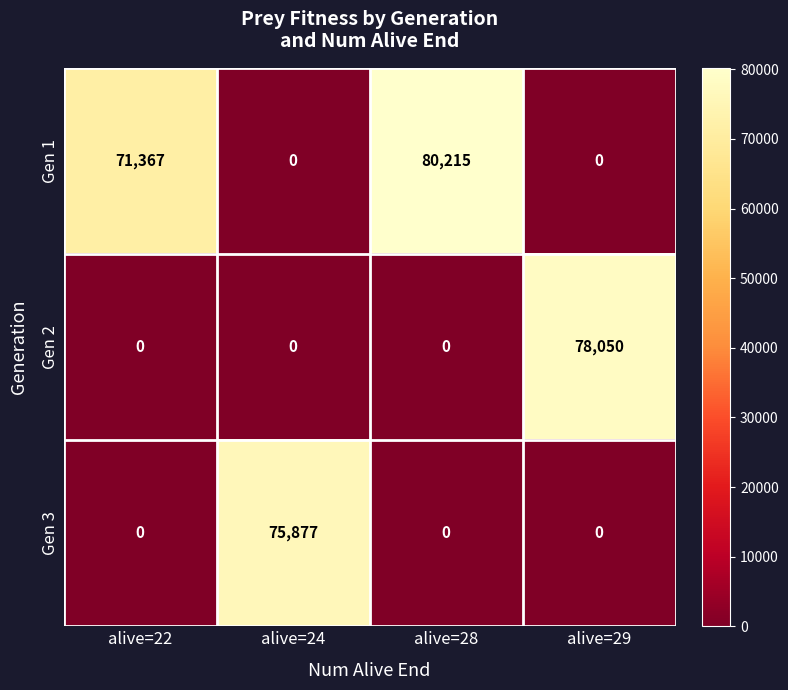

What is the approximate value of Gen 2 at alive=29?

78050